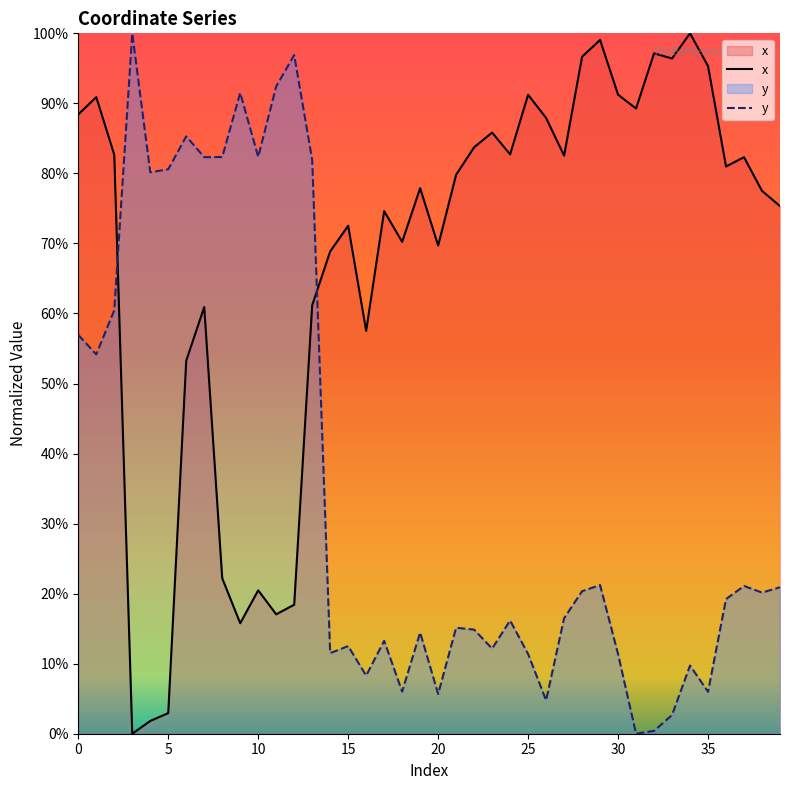

Which series has the largest total across all categories?

x